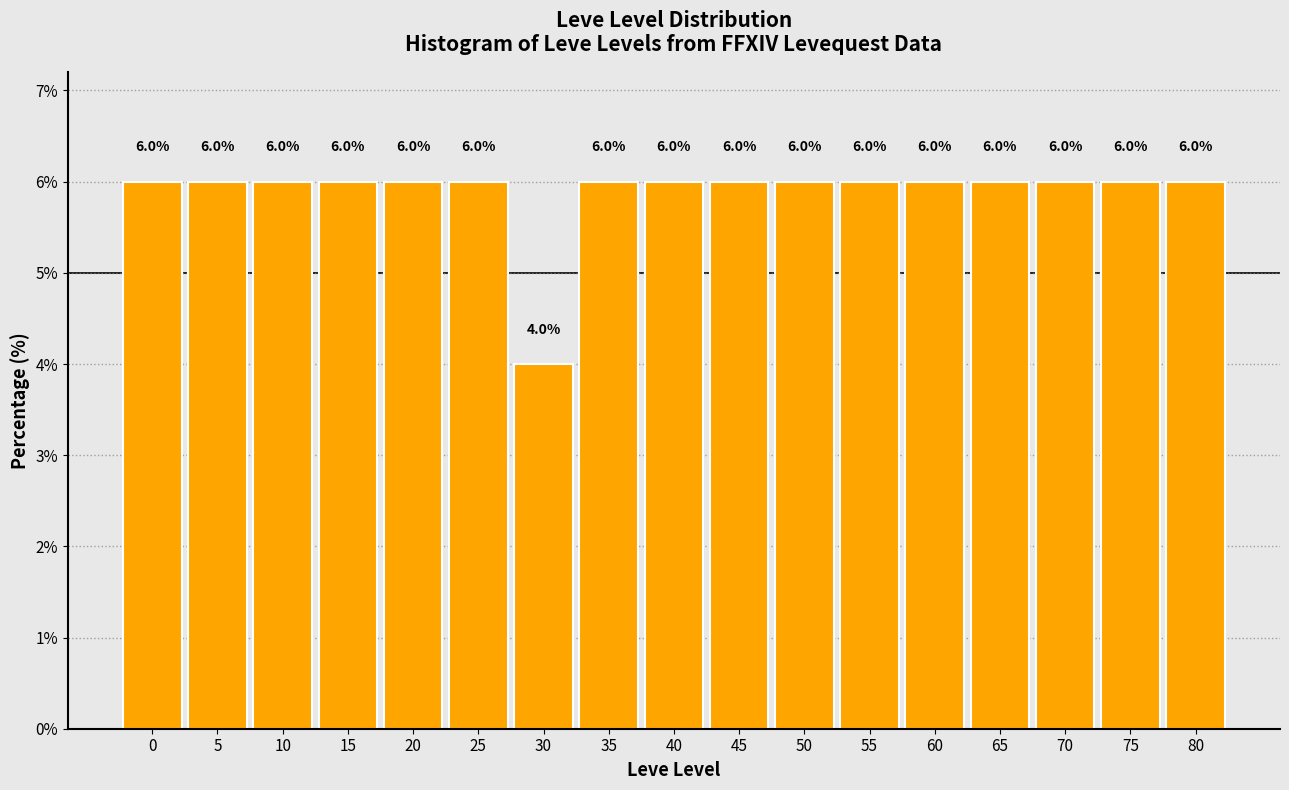

Reading left to right, list all the values displayed in this chart.

6	6	6	6	6	6	4	6	6	6	6	6	6	6	6	6	6